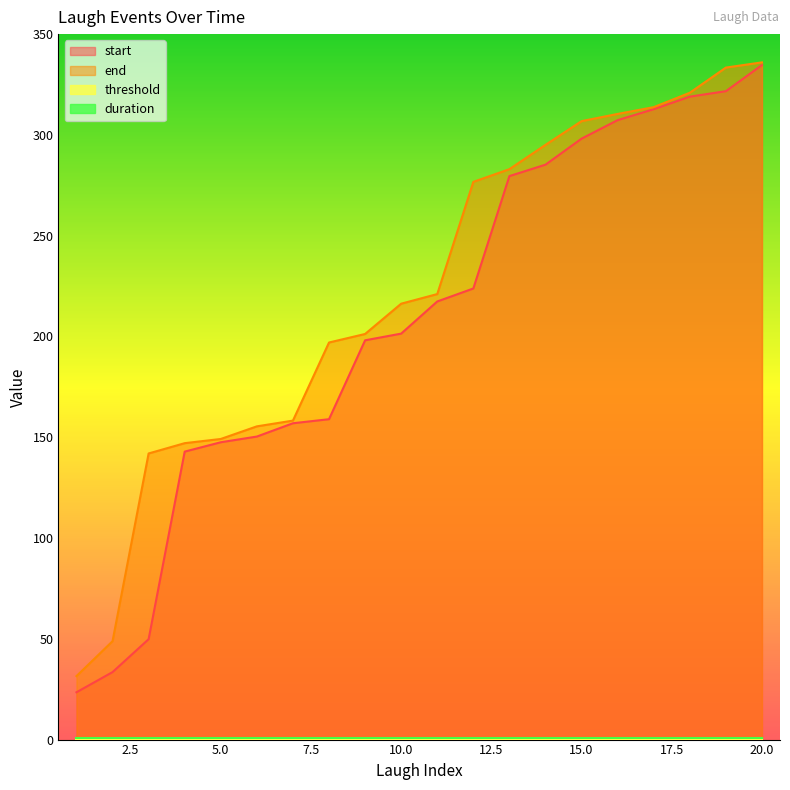

Which series has the largest range (max minus min)?

start